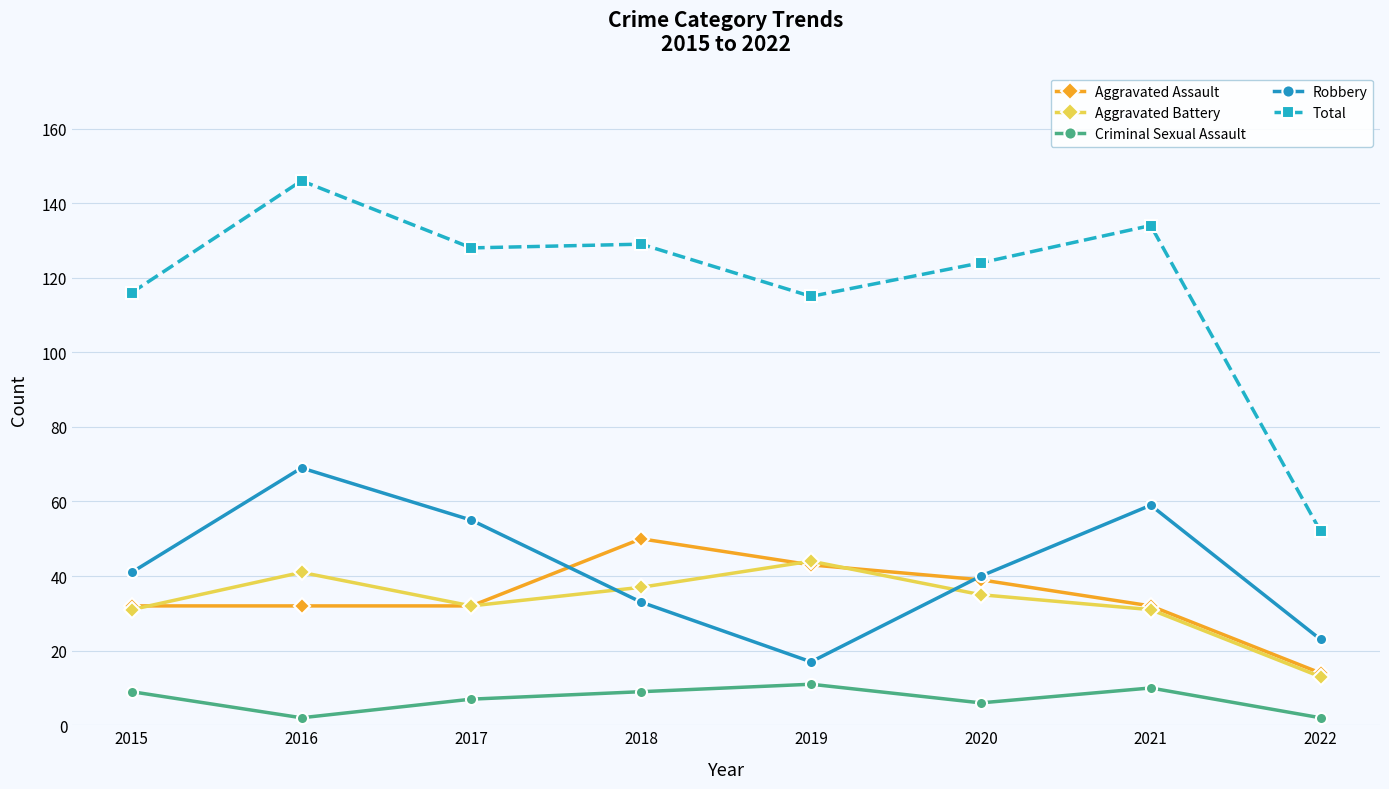

What is the average value of the Robbery series?

42